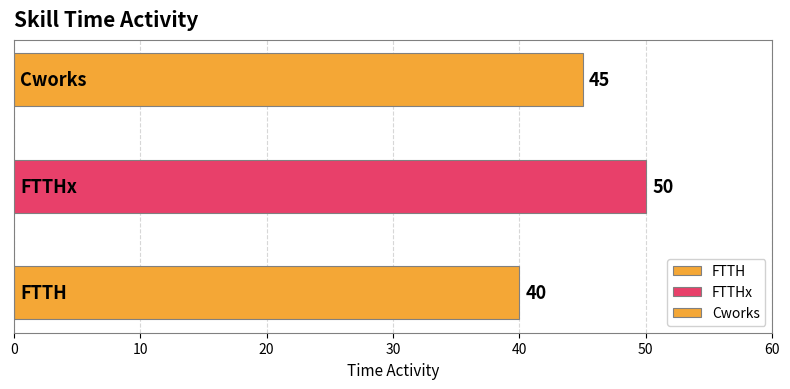

The value at FTTH is 18. True or false?

False